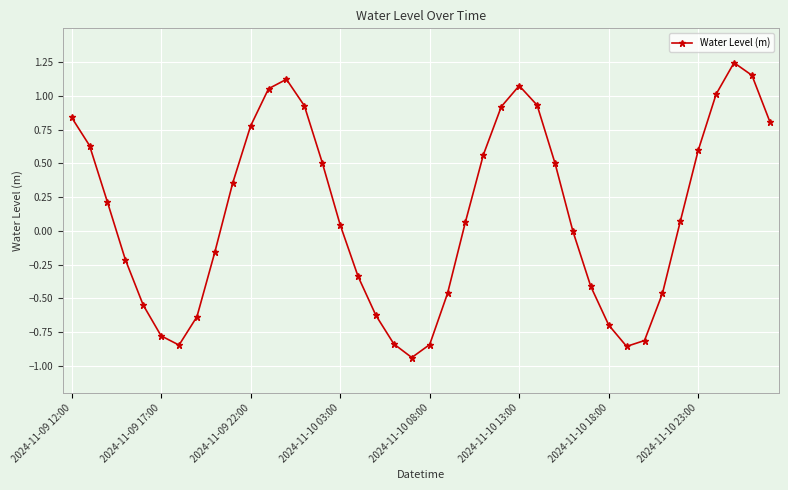

How many categories are shown in the chart?

40